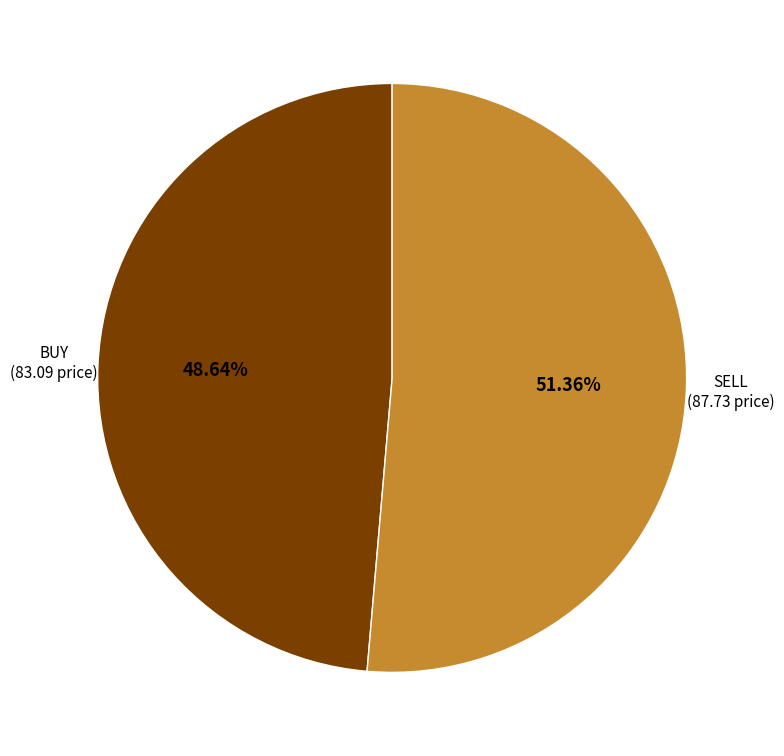

Which category has the biggest portion of the pie?

SELL